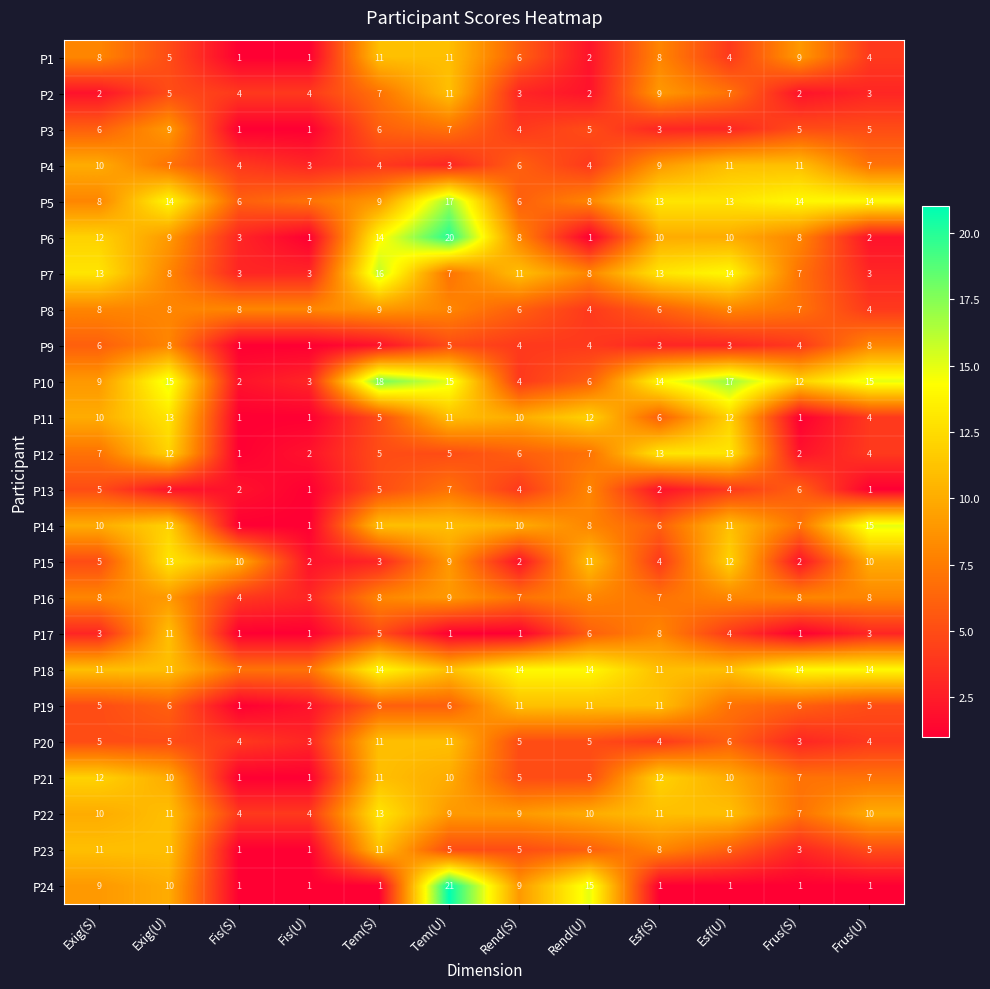

Count the number of categories in the chart.

12